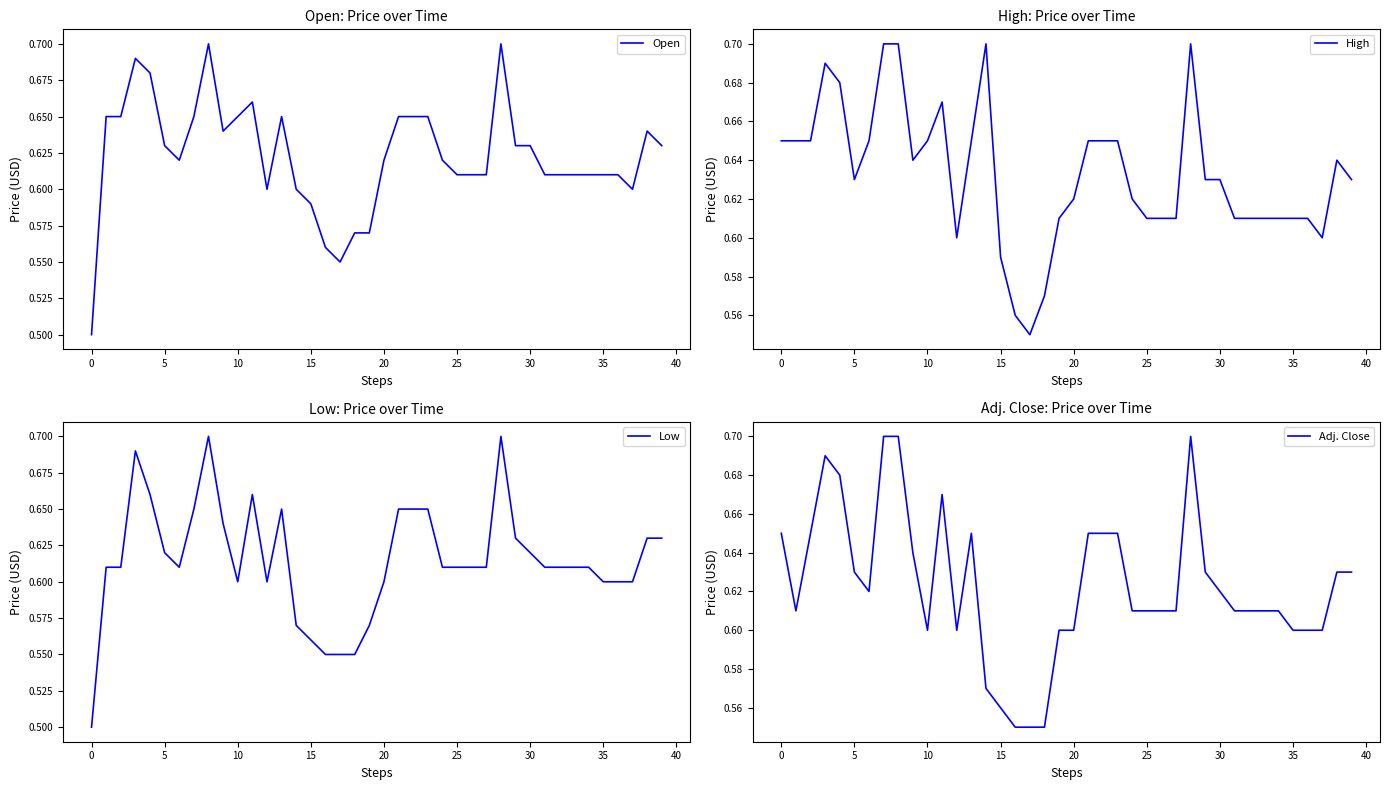

What value does the Open series have at 28?

0.7